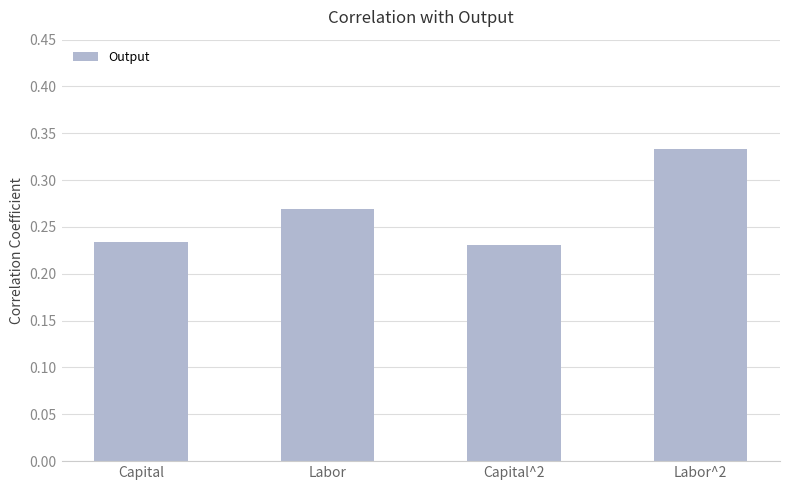

Between Labor and Capital, which is larger?

Labor